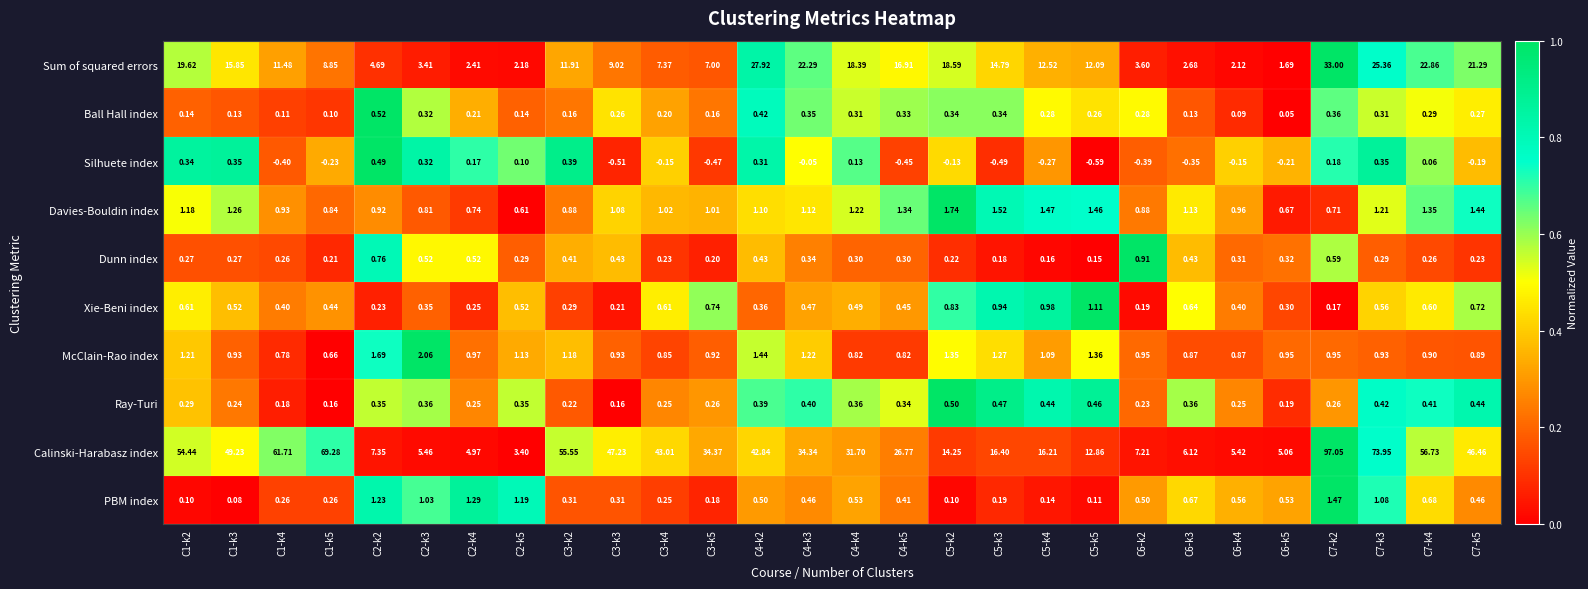

Is the value of Davies-Bouldin index at C6-k3 greater than the value of PBM index at C7-k4?

Yes